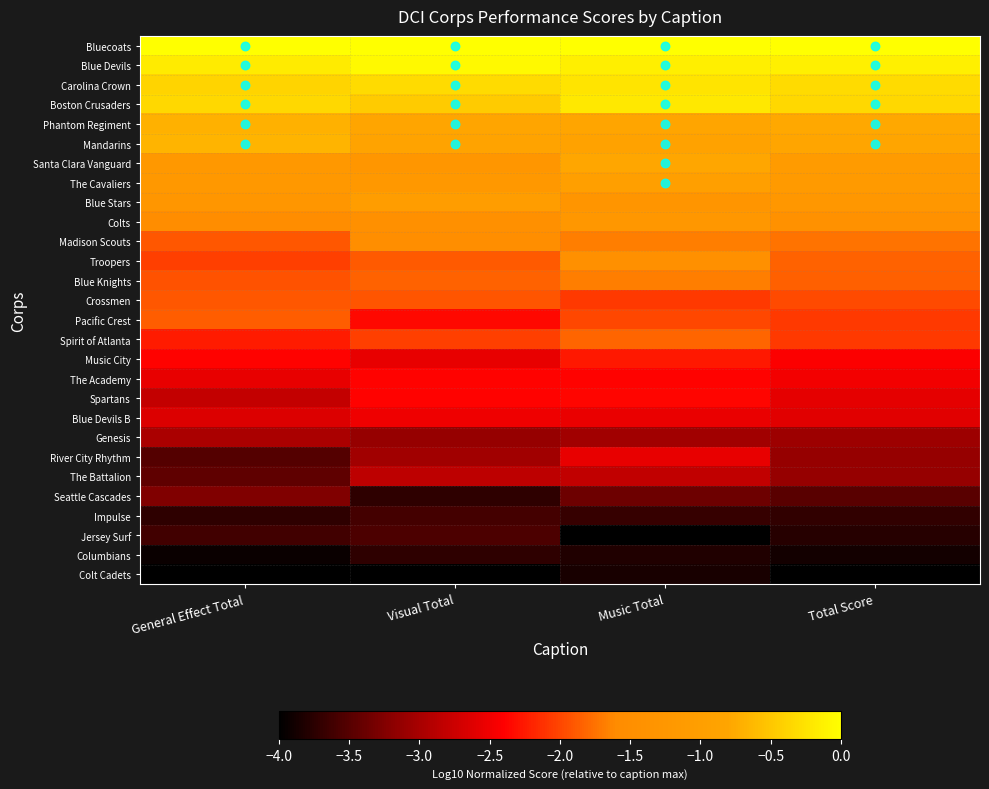

What is the spread (max minus min) of values at Visual Total?

4.0